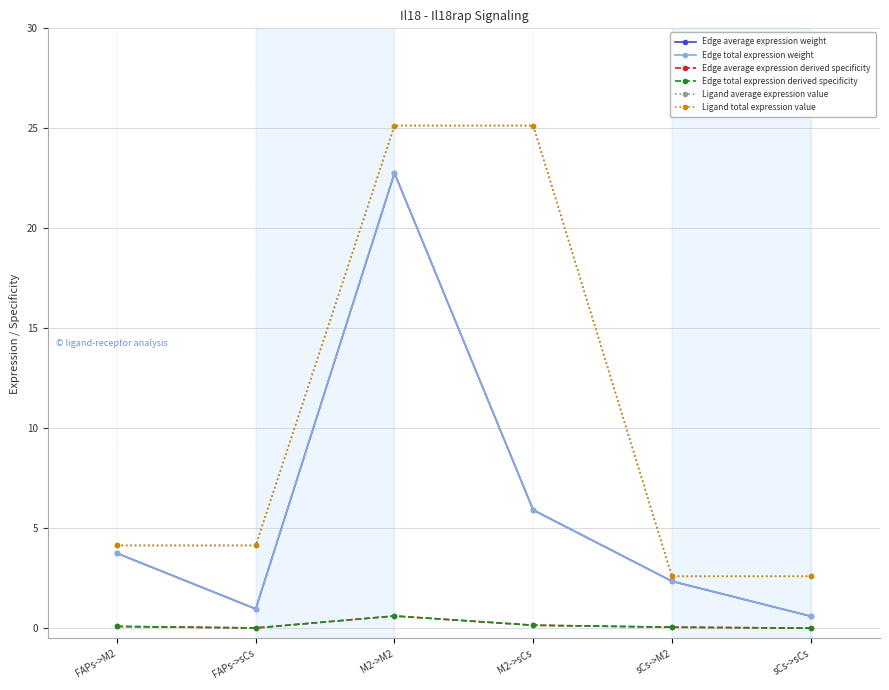

What value does the Edge total expression weight series have at M2->sCs?

5.9